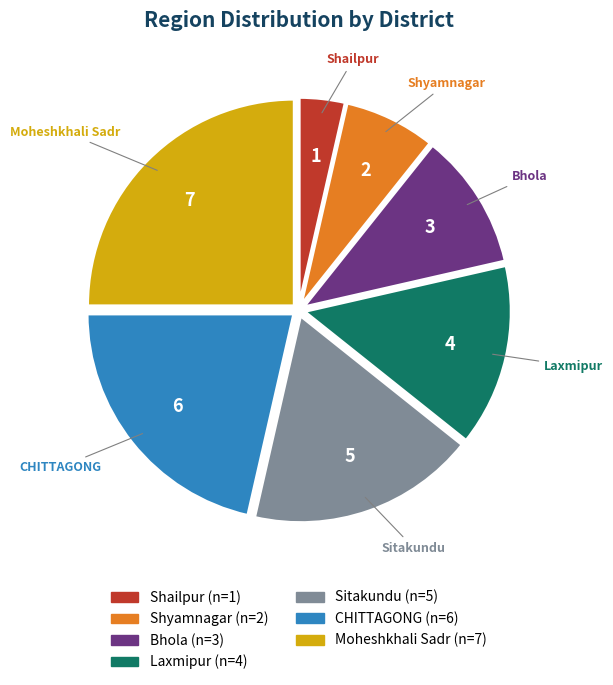

Rank the categories by value from highest to lowest.

Moheshkhali Sadr, CHITTAGONG, Sitakundu, Laxmipur, Bhola, Shyamnagar, Shailpur